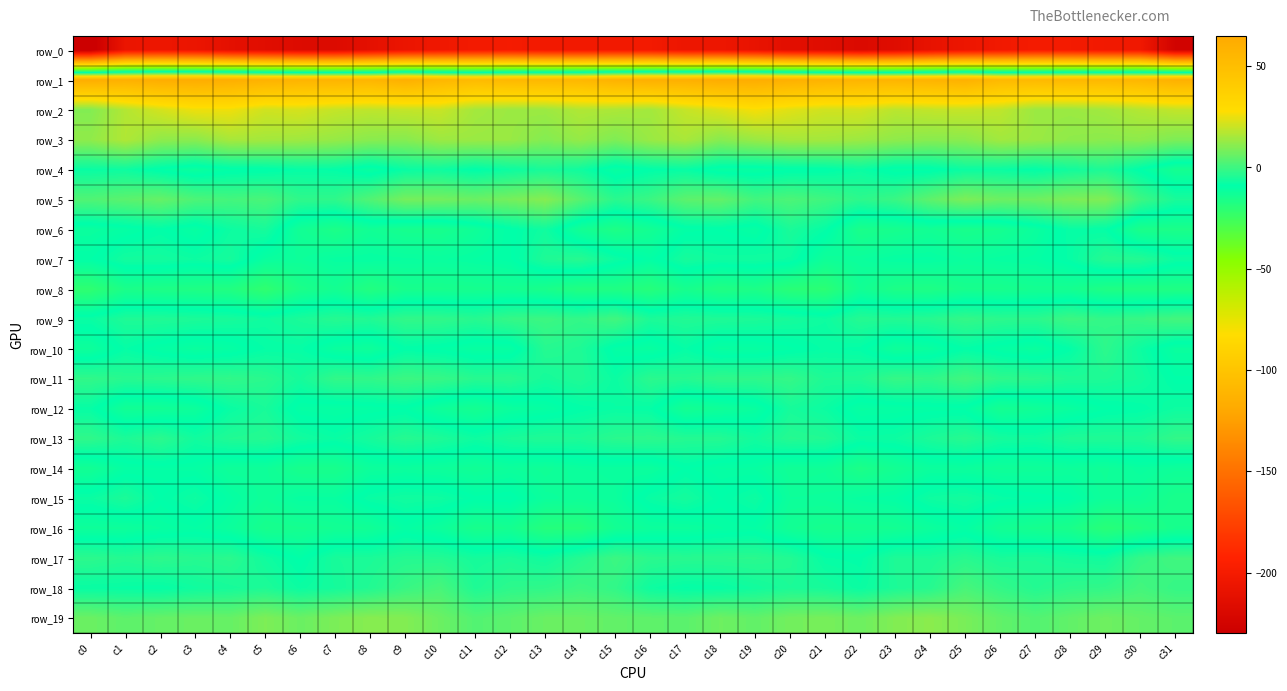

What is the average value of the row_13 series?

-4.6